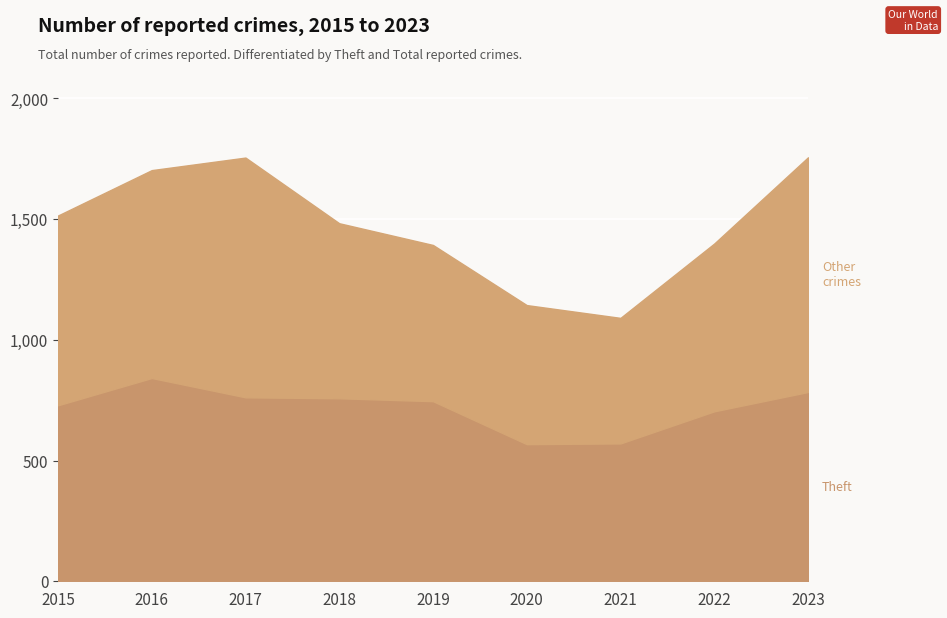

Where is Theft nearest to the value 705?

2022